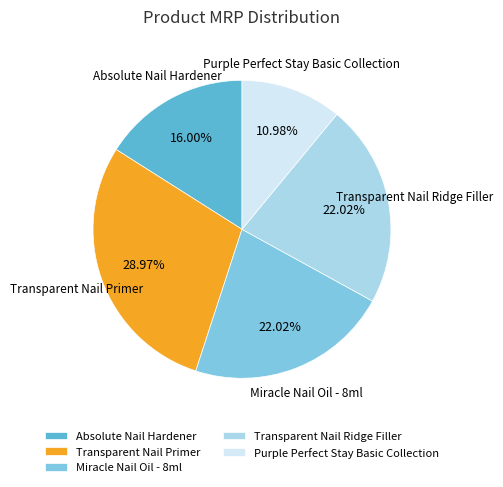

How many segments does this pie chart have?

5